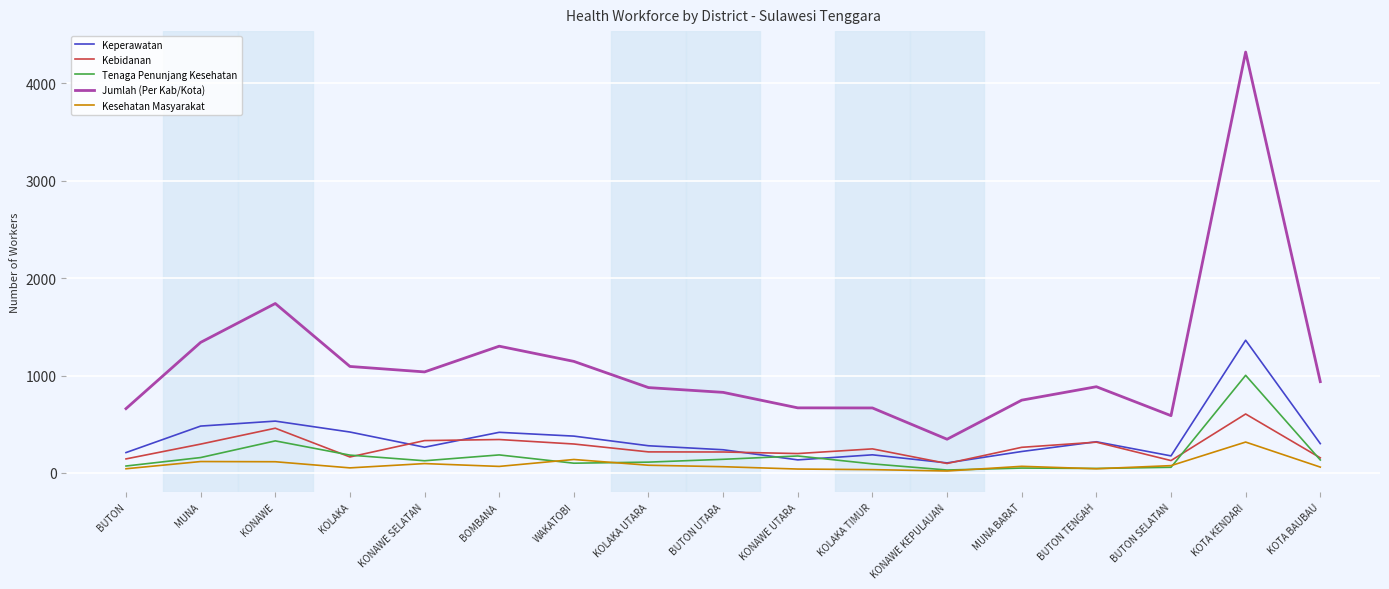

Is the value of Keperawatan at BOMBANA greater than the value of Kesehatan Masyarakat at KOLAKA?

Yes